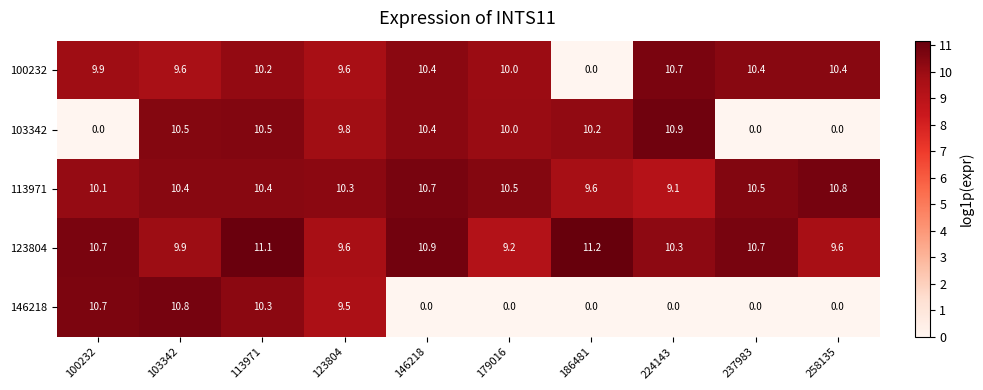

At 224143, list the series in order from largest to smallest.

103342, 100232, 123804, 113971, 146218